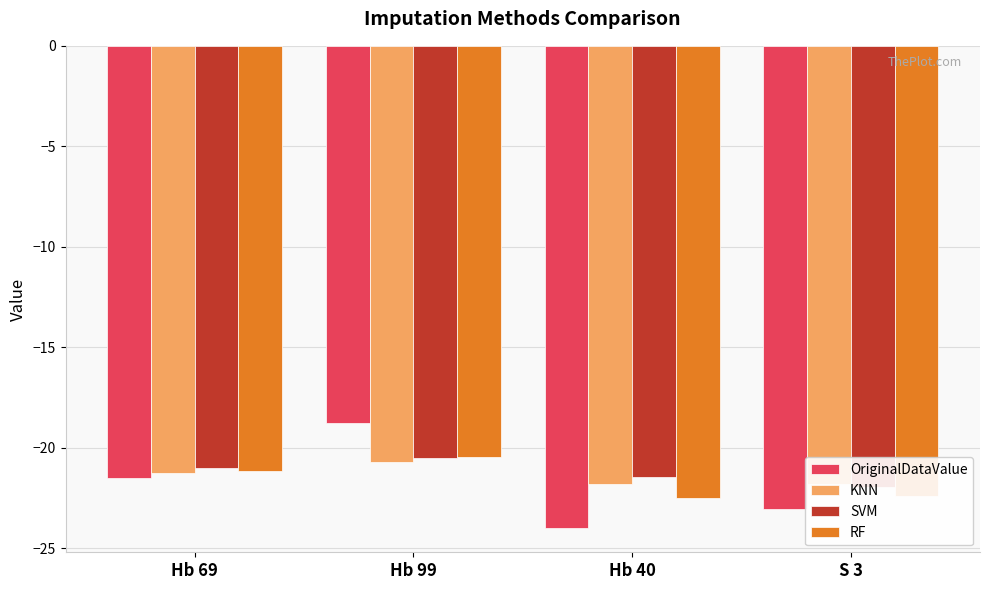

What is the maximum value for KNN?

-20.7